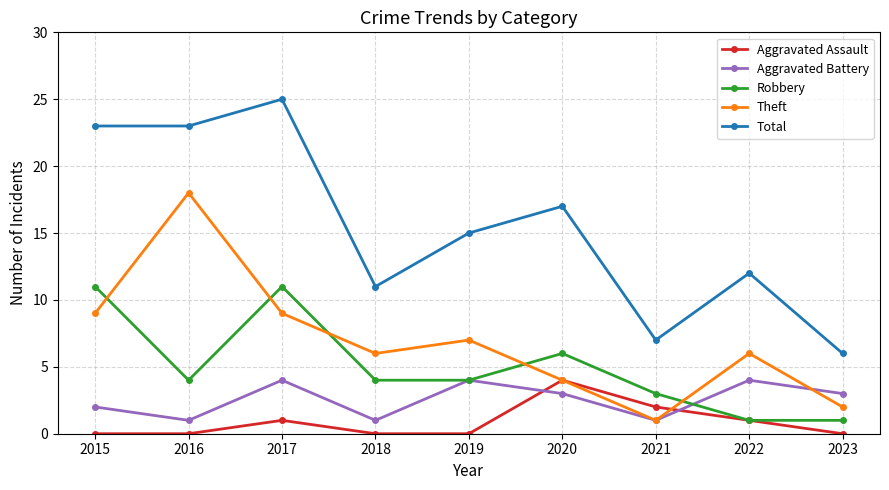

At which category does the chart reach its peak across all series?

2017